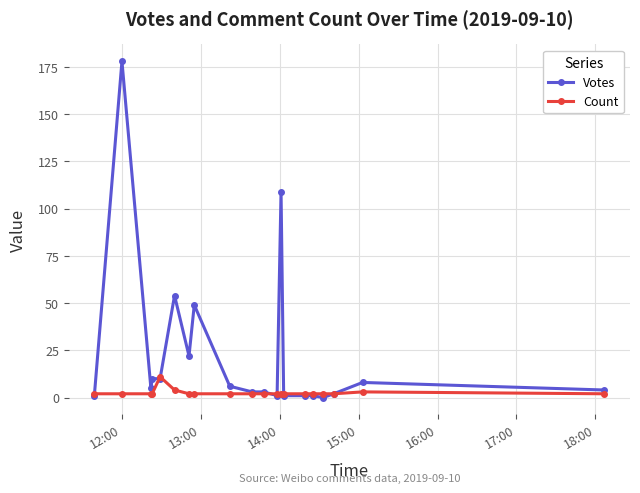

What is the greatest value displayed?

178